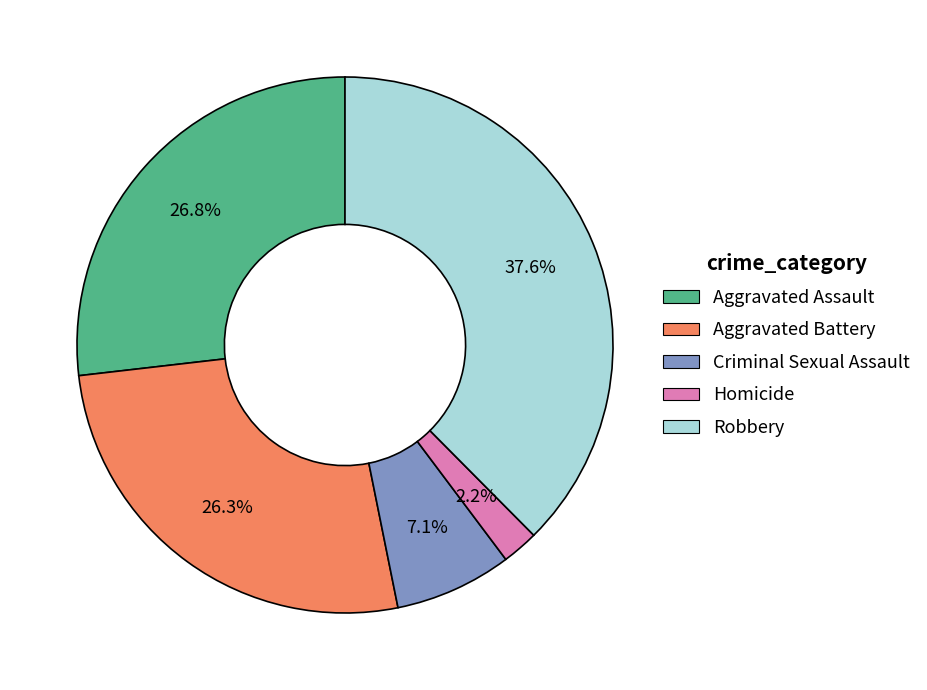

What is the ratio of the value at Robbery to the value at Aggravated Battery?

1.4